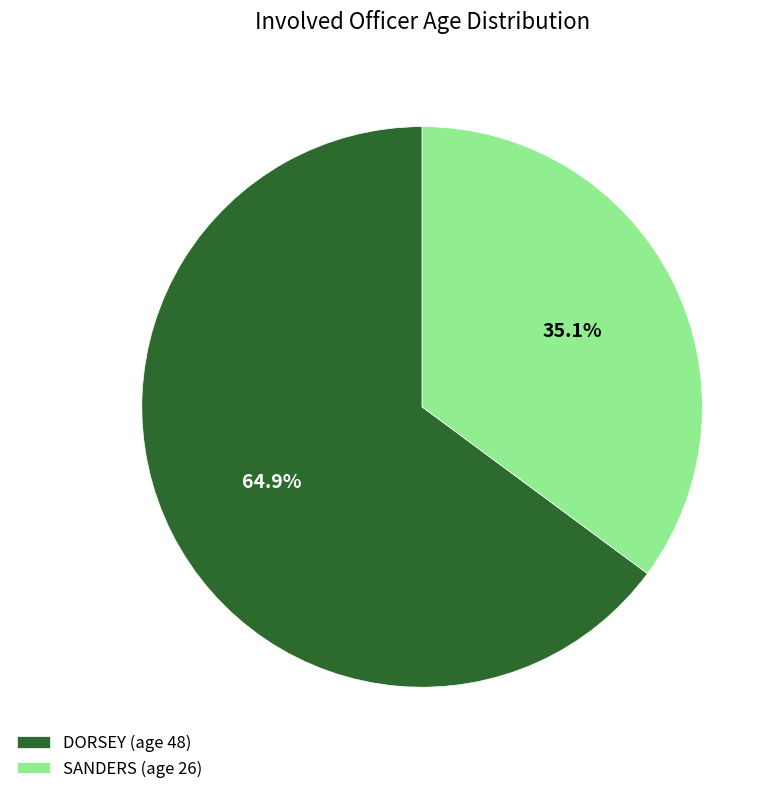

Which has a higher value, SANDERS (age 26) or DORSEY (age 48)?

DORSEY (age 48)